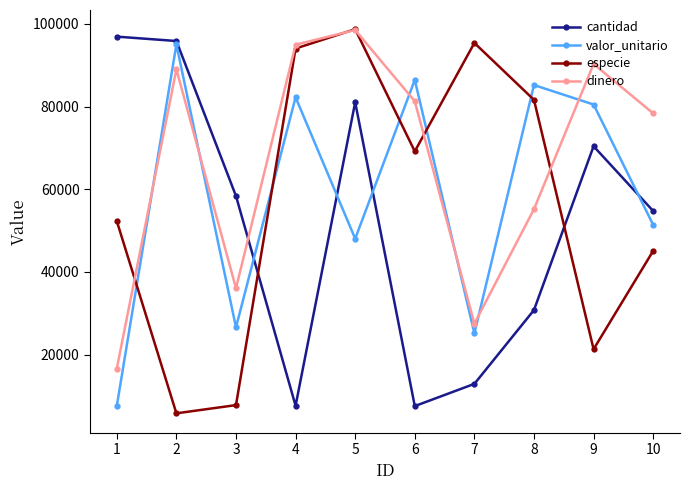

True or false: valor_unitario has more than 1 interior local peaks.

True